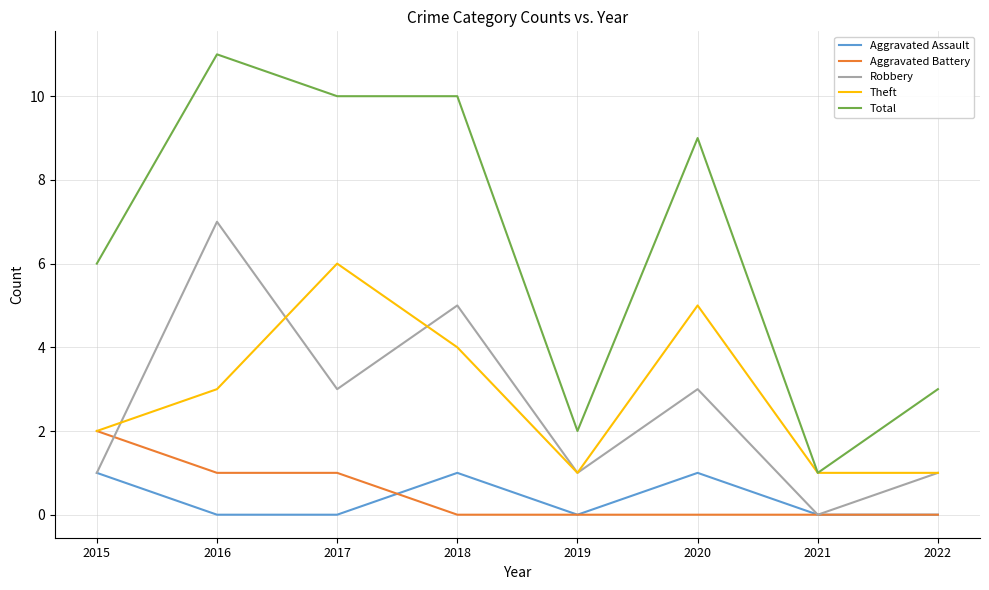

Which series has the largest range (max minus min)?

Total